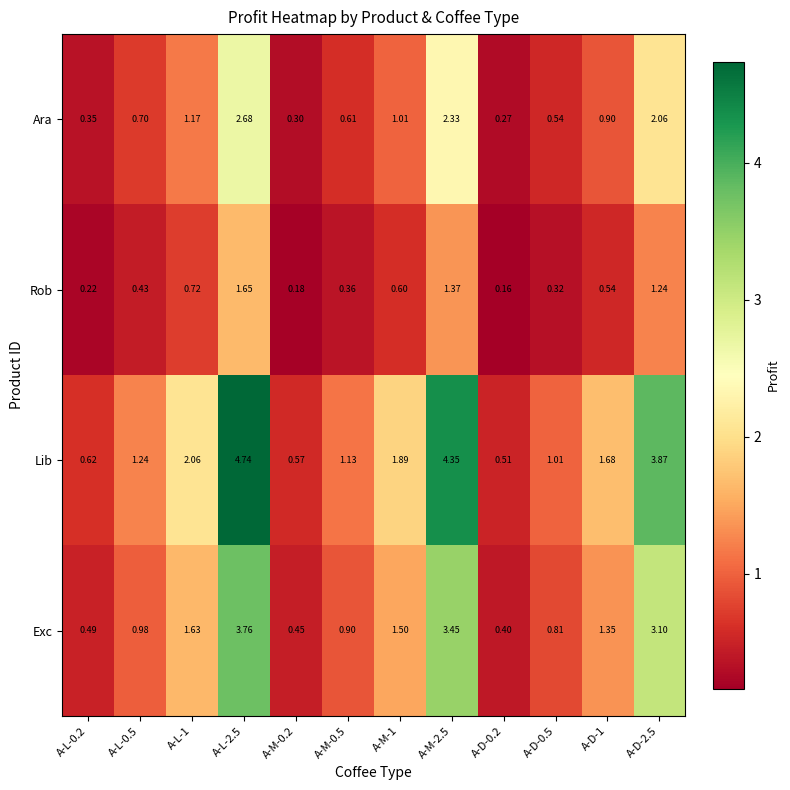

Which series has the widest spread of values?

Lib